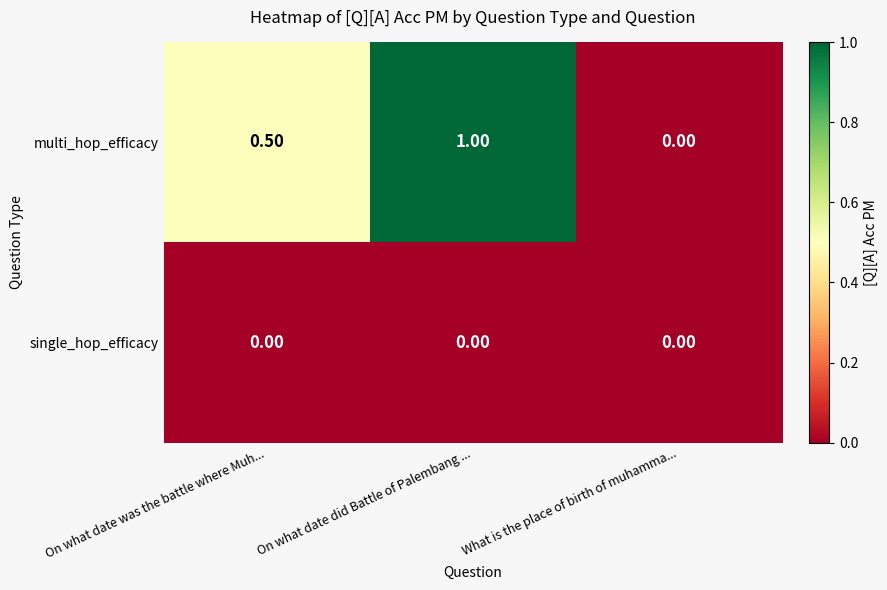

Where is multi_hop_efficacy nearest to the value 0?

What is the place of birth of muhamma...